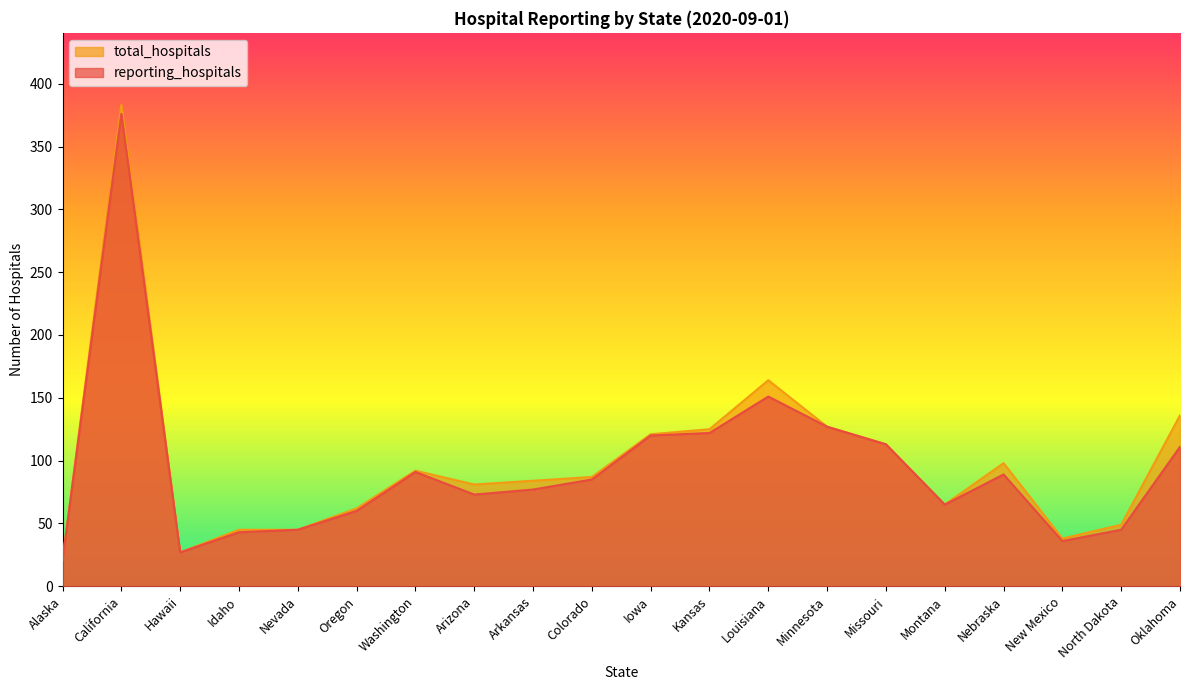

Is it true that reporting_hospitals equals 18 at Arkansas?

False